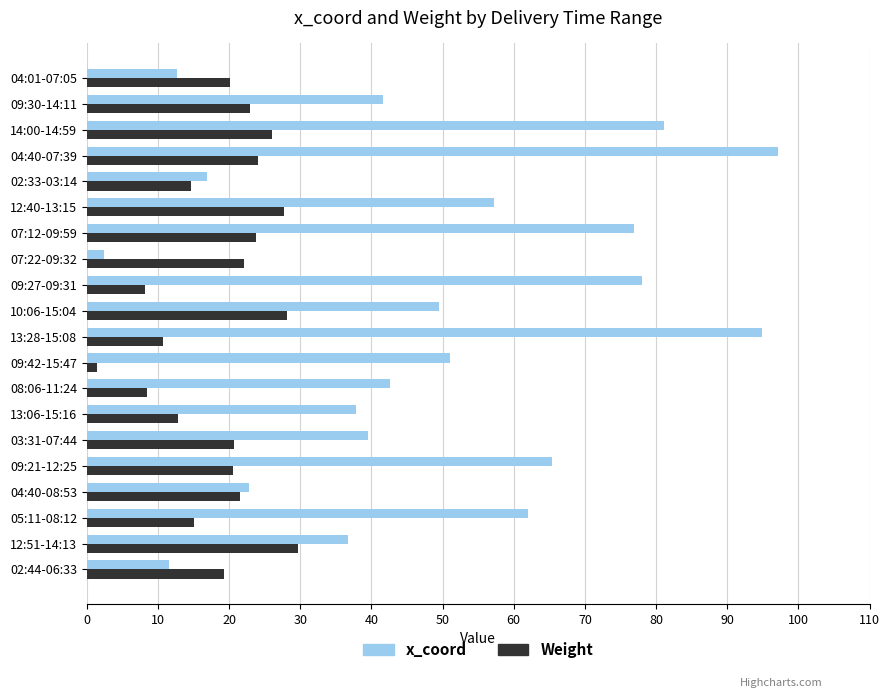

The Weight series shows 21.6 at 04:40-08:53. True or false?

True